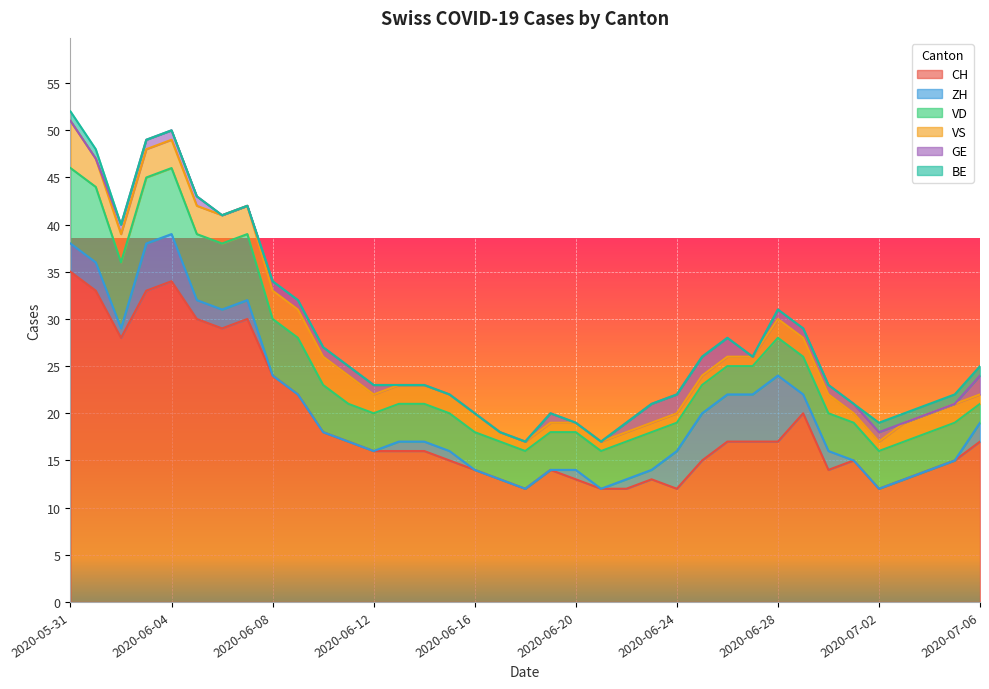

Between 2020-06-05 and 2020-06-16, which is larger?

2020-06-05